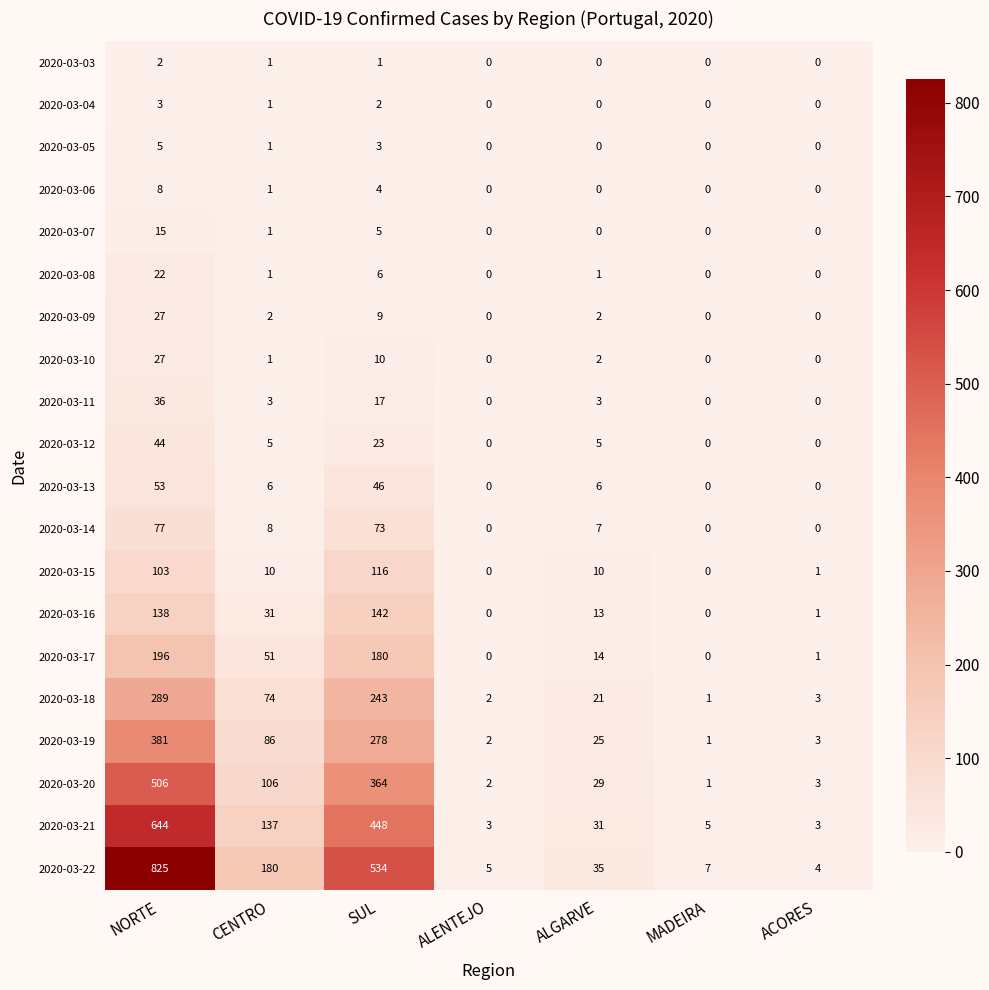

Between NORTE and ALENTEJO, which series saw the biggest shift?

2020-03-22